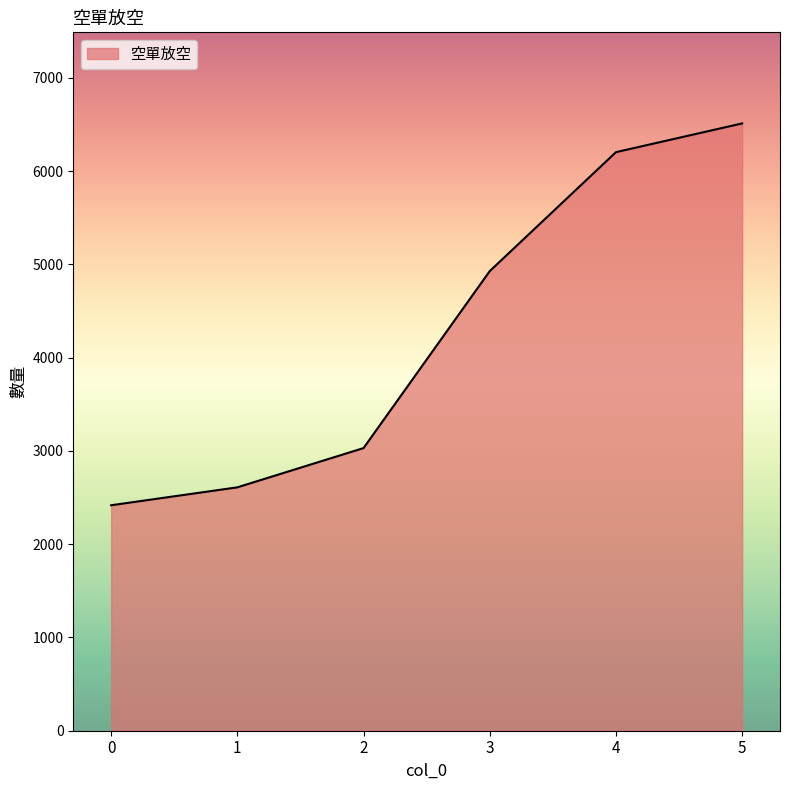

Which has a higher value, 1 or 4?

4